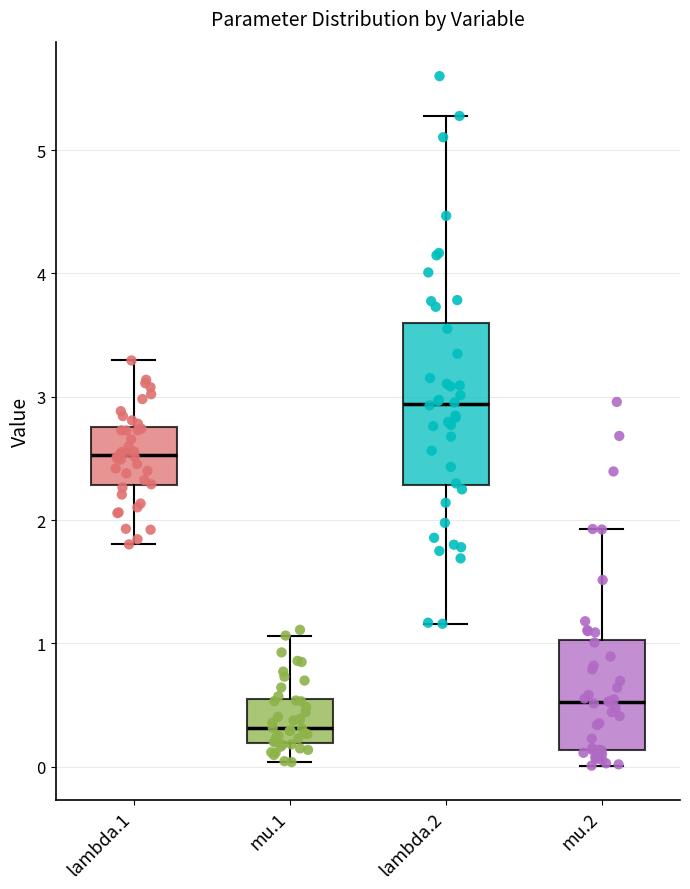

Reading left to right, read every box against the y-axis: the position of its median line, the range the box covers, and the ends of its whiskers. The values are not printed on the chart, so give them approximately, as read against the axis.

lambda.1: median 2.5, box 2.3 to 2.8, whiskers 1.8 to 3.3
mu.1: median 0.3, box 0.2 to 0.5, whiskers 0.0 to 1.1
lambda.2: median 2.9, box 2.3 to 3.6, whiskers 1.2 to 5.3
mu.2: median 0.5, box 0.1 to 1.0, whiskers 0.0 to 1.9